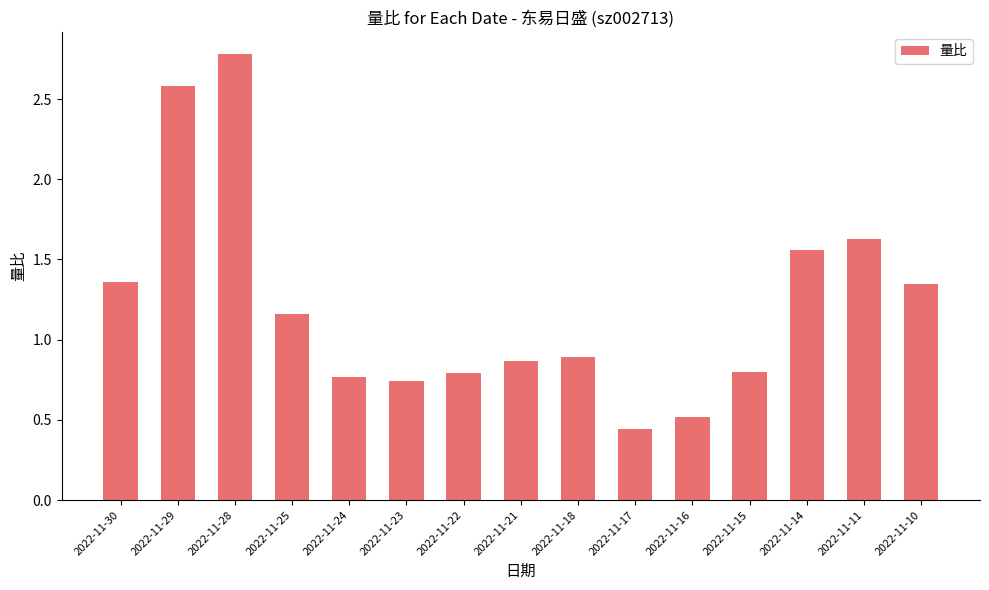

The chart shows a value of 2.1 at 2022-11-11. True or false?

False